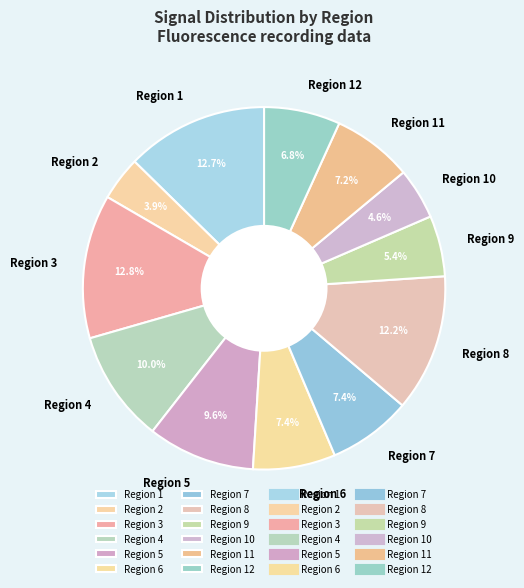

To the nearest percent, what percentage of the pie is Region 3?

13%